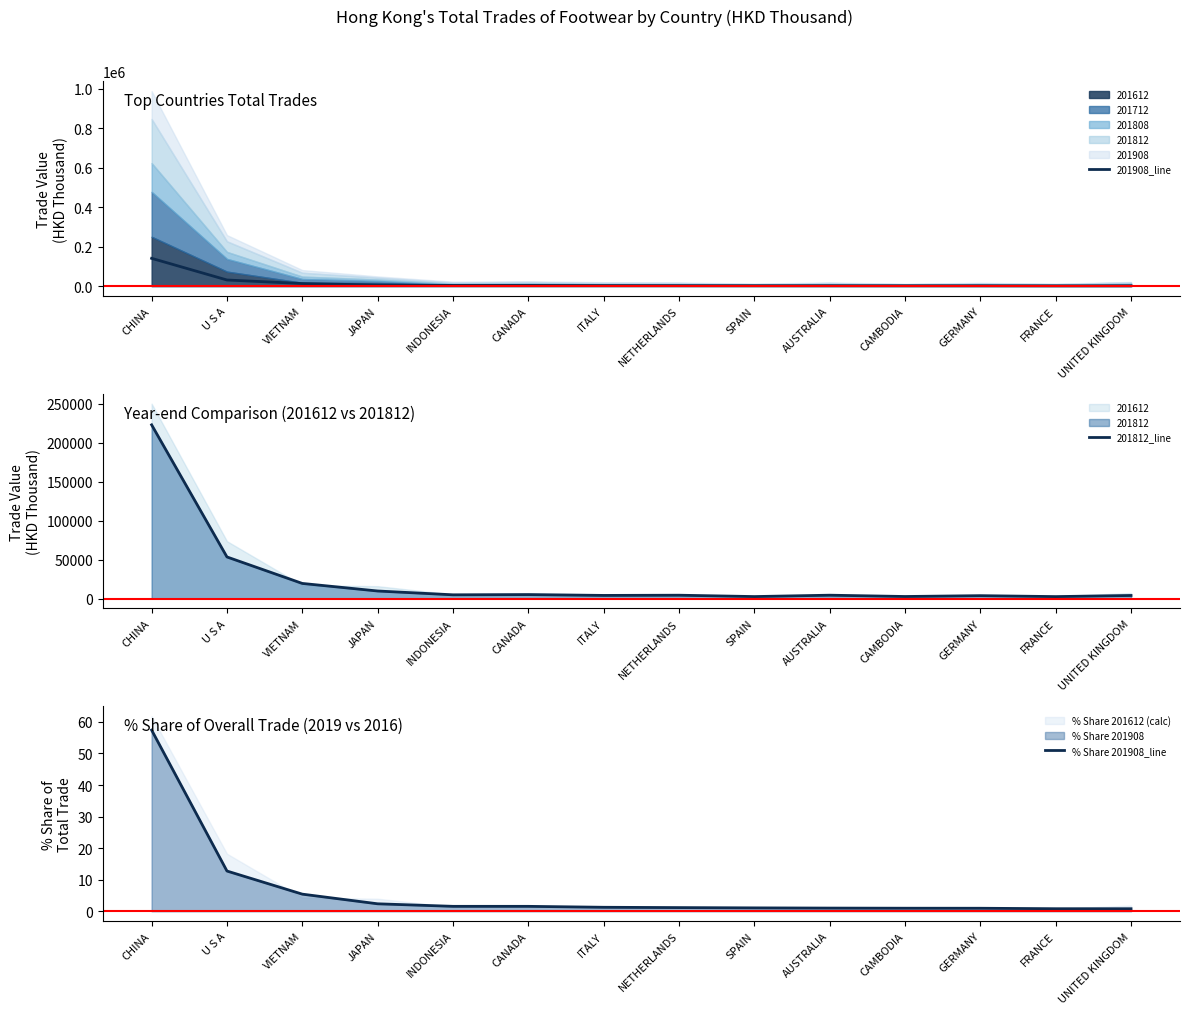

What value does the 201812_line series have at AUSTRALIA?

4517.1